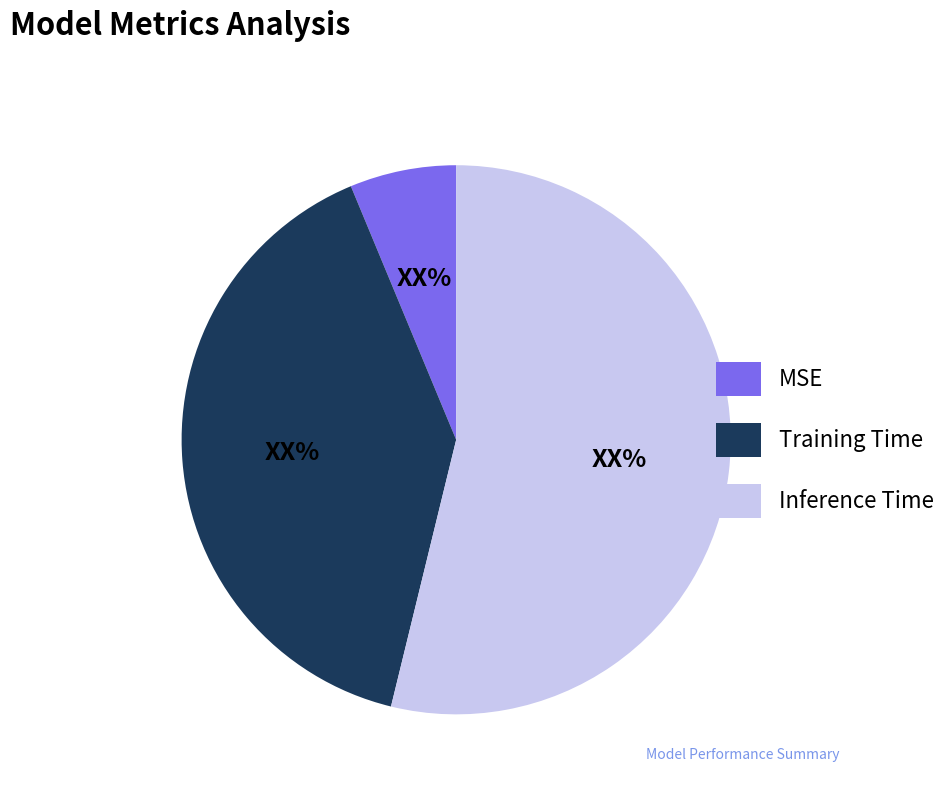

Which has a higher value, Inference Time or MSE?

Inference Time